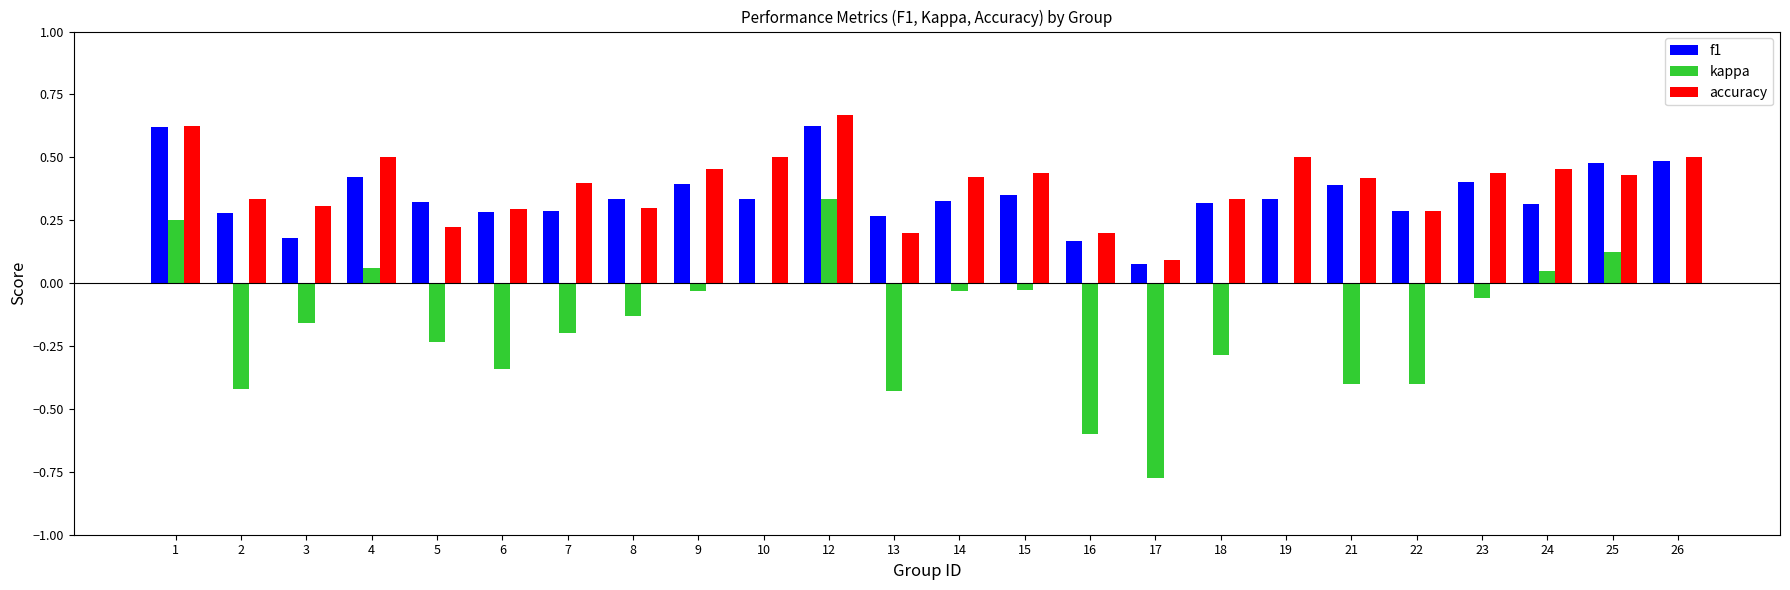

How many series are shown in this chart?

3